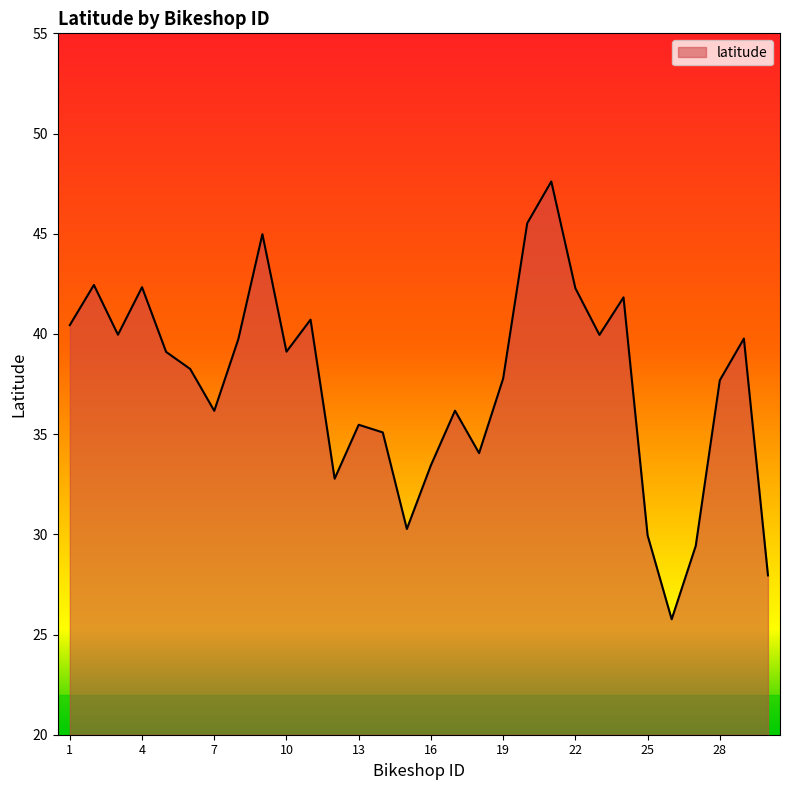

What is the smallest value displayed?

25.8